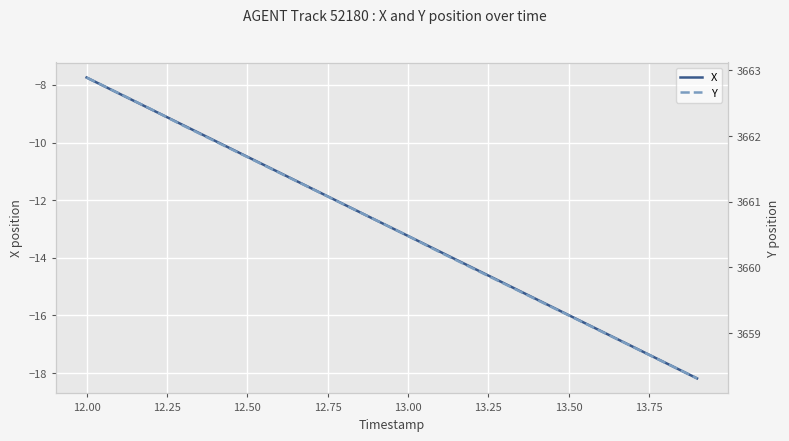

Reading right to left, transcribe all the data shown in this chart.

X: -18.2	-17.6	-17.1	-16.5	-16.0	-15.4	-14.9	-14.3	-13.8	-13.2	-12.7	-12.1	-11.6	-11.0	-10.5	-9.9	-9.4	-8.8	-8.3	-7.7
Y: 3658.3	3658.6	3658.8	3659.0	3659.3	3659.5	3659.8	3660.0	3660.2	3660.5	3660.7	3661.0	3661.2	3661.4	3661.7	3661.9	3662.2	3662.4	3662.7	3662.9